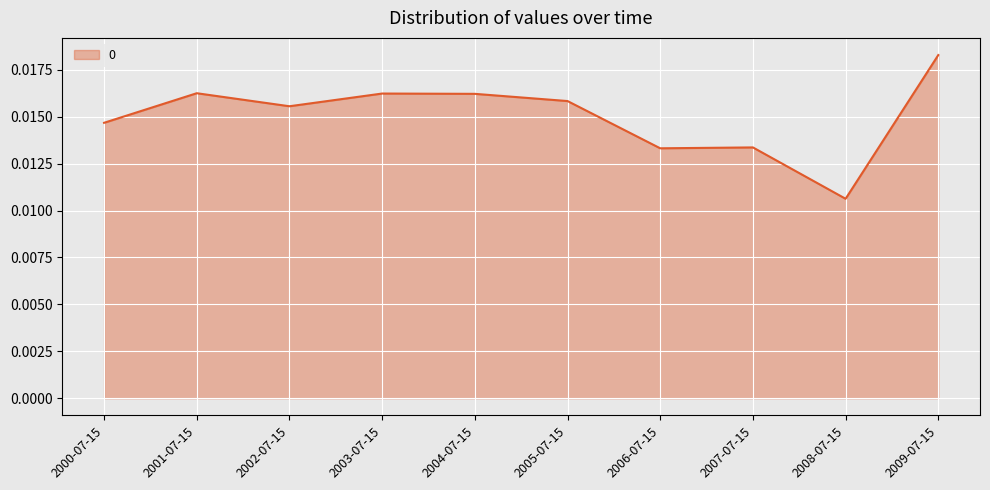

What position from the left is 2007-07-15?

8